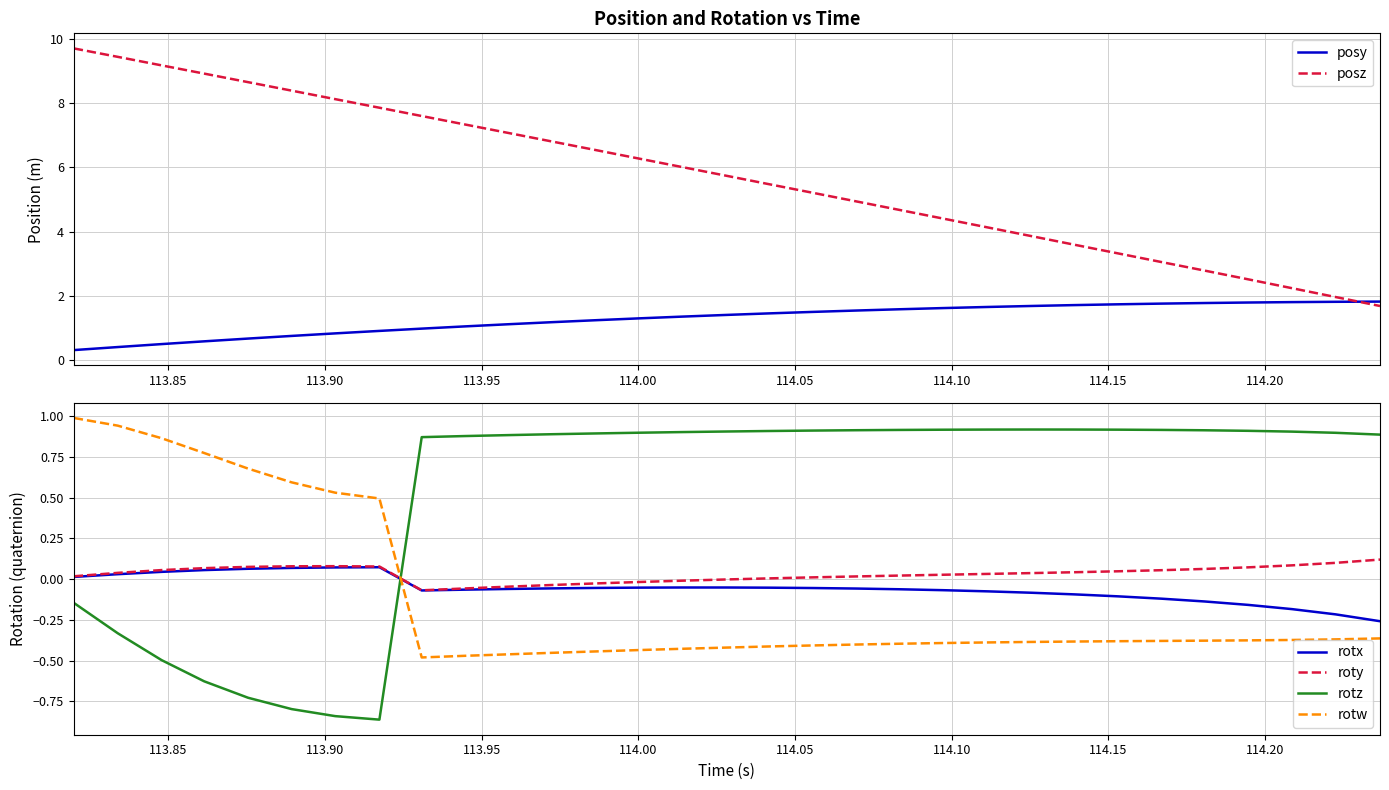

After their last crossing, which series has the higher values: rotw or rotx?

rotx